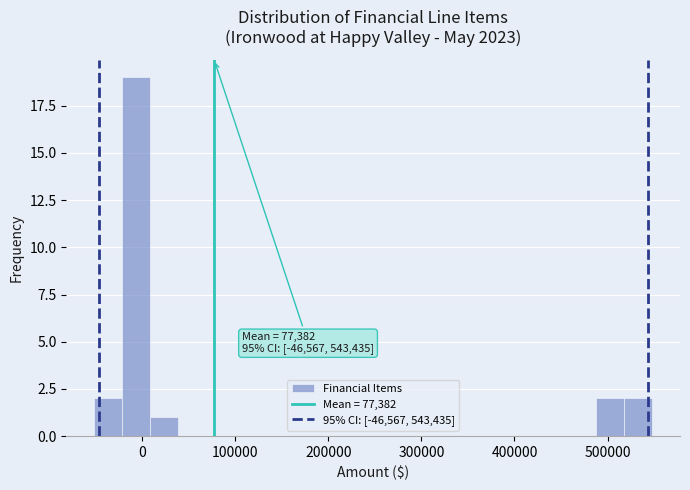

Around what value on the x-axis is the tallest bar? Give the approximate position of its centre, as read against the axis.

-10000